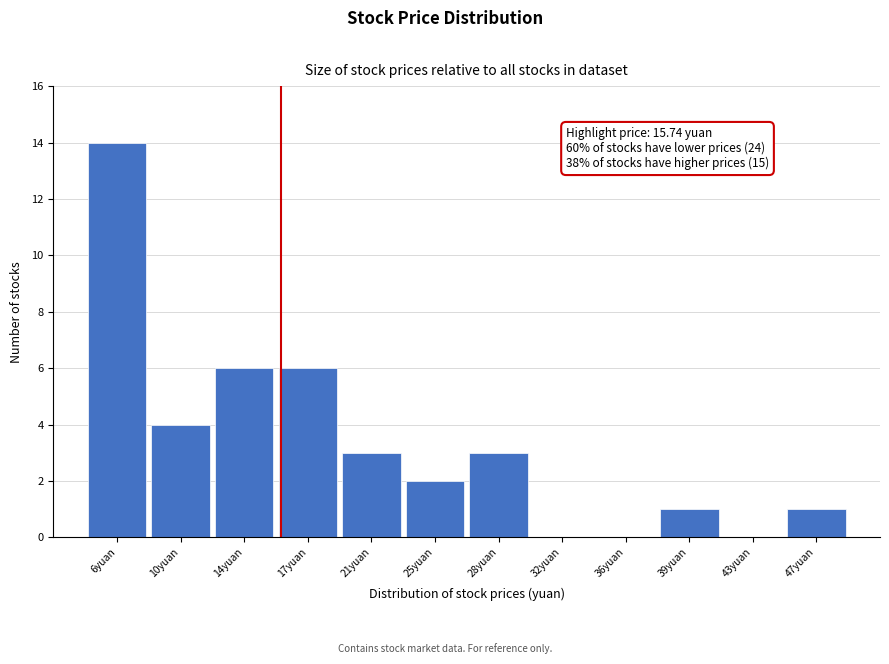

Which range on the x-axis has the tallest bar?

4.5 to 8.0